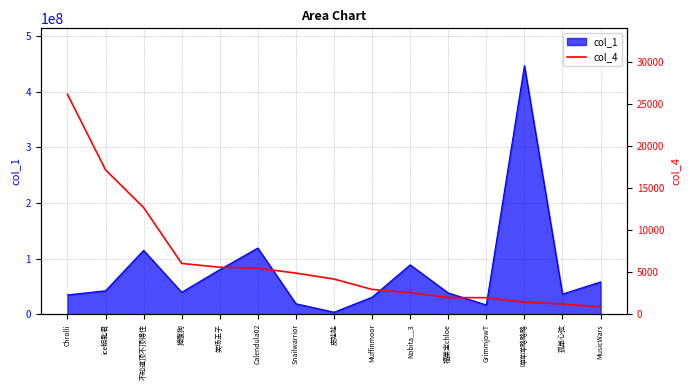

The chart shows a value of 2955 at Muffinmoor. True or false?

True